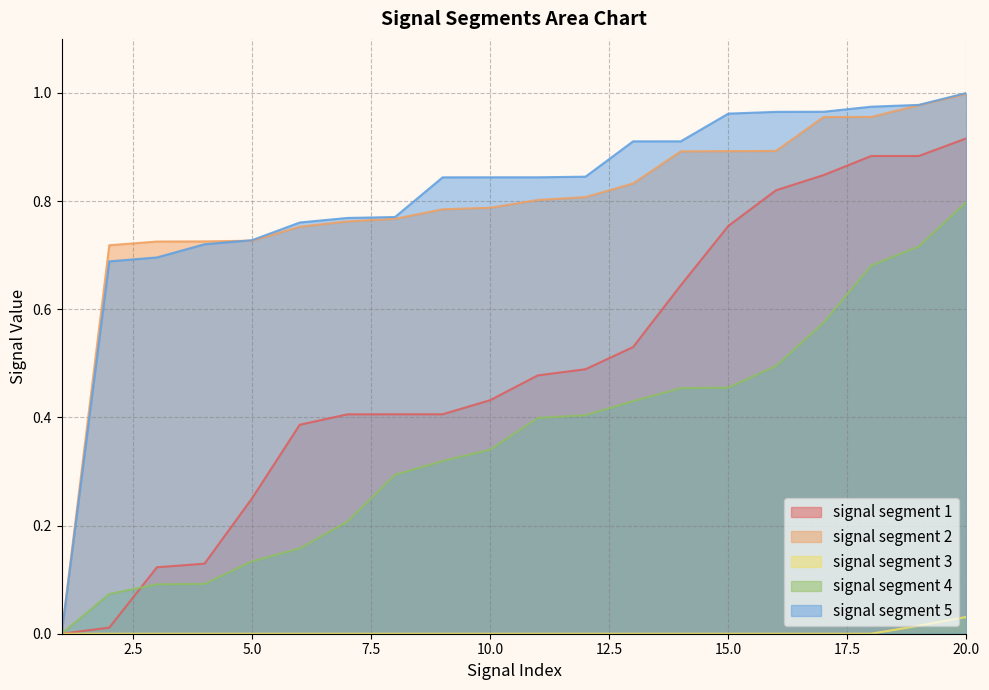

What is the sum of the signal segment 2 values at 10 and 15?

1.7